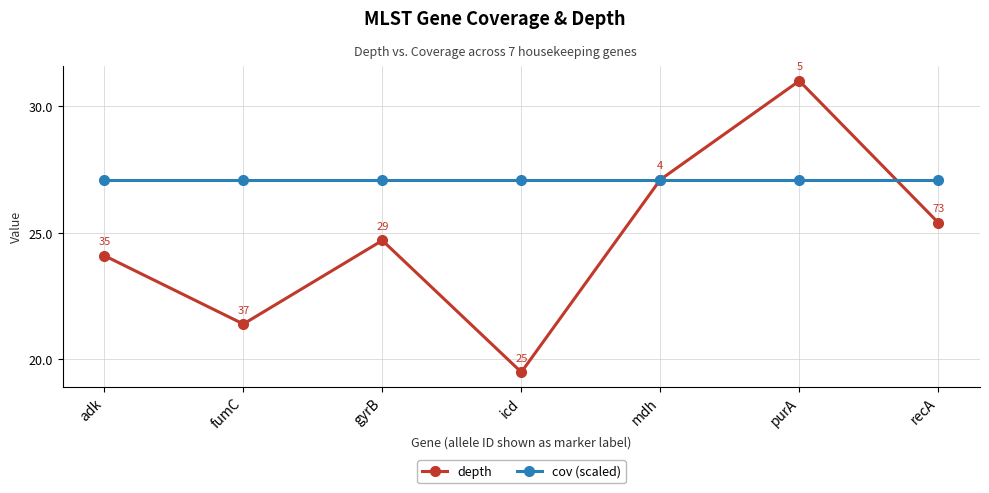

Does the chart display data point markers on the line(s)?

Yes